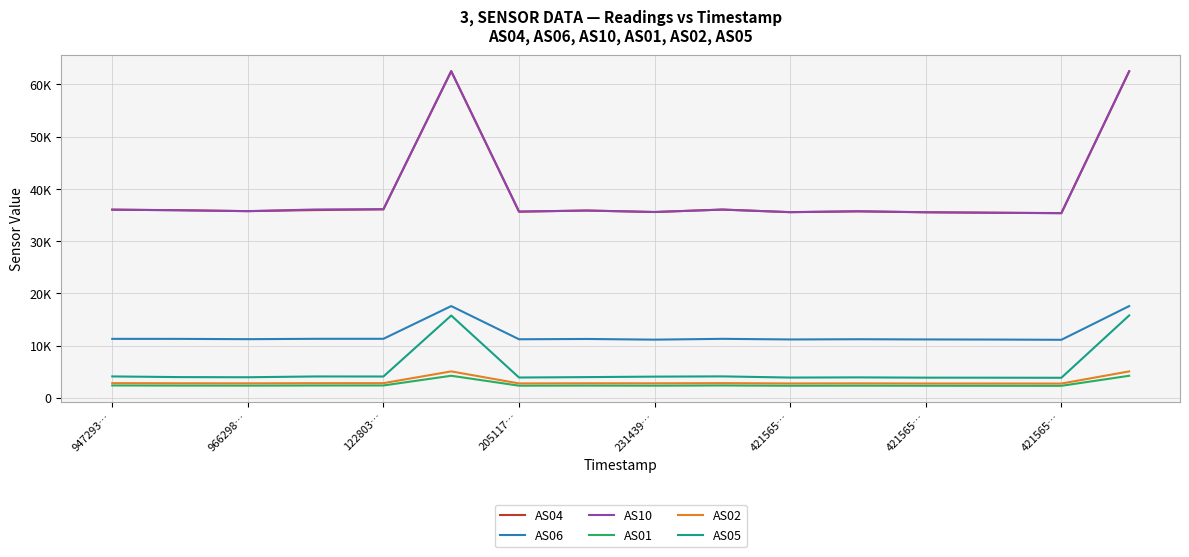

What are all the series names shown in the legend?

AS04, AS06, AS10, AS01, AS02, AS05